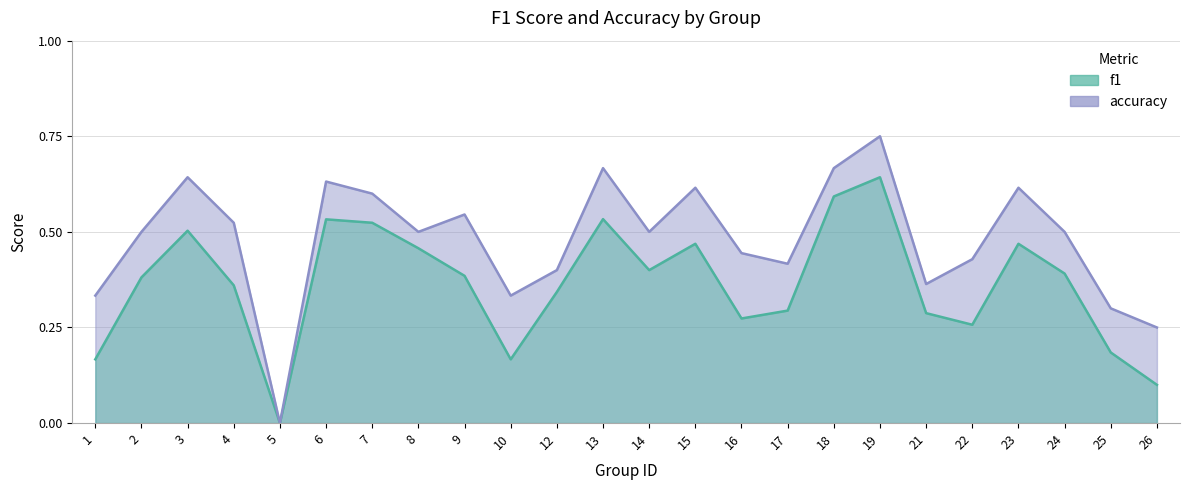

At which label does f1 reach its peak?

19